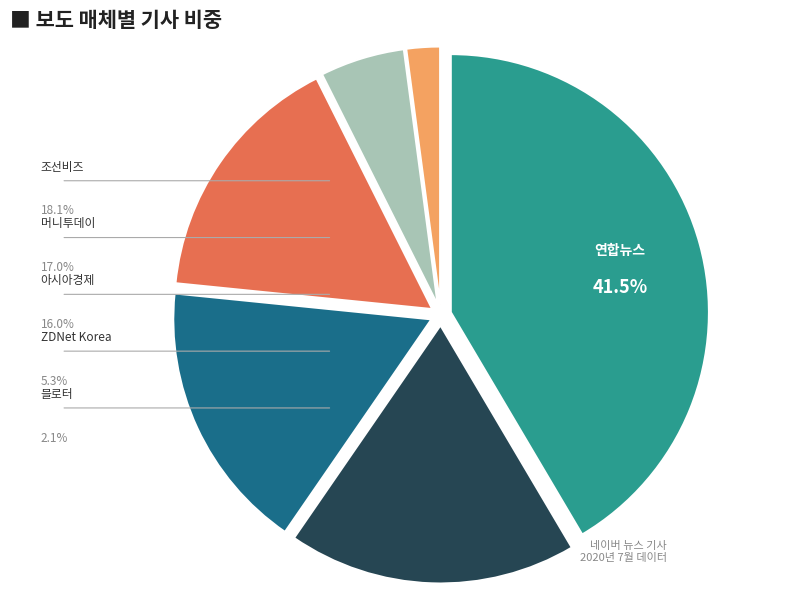

Which category has the biggest portion of the pie?

연합뉴스